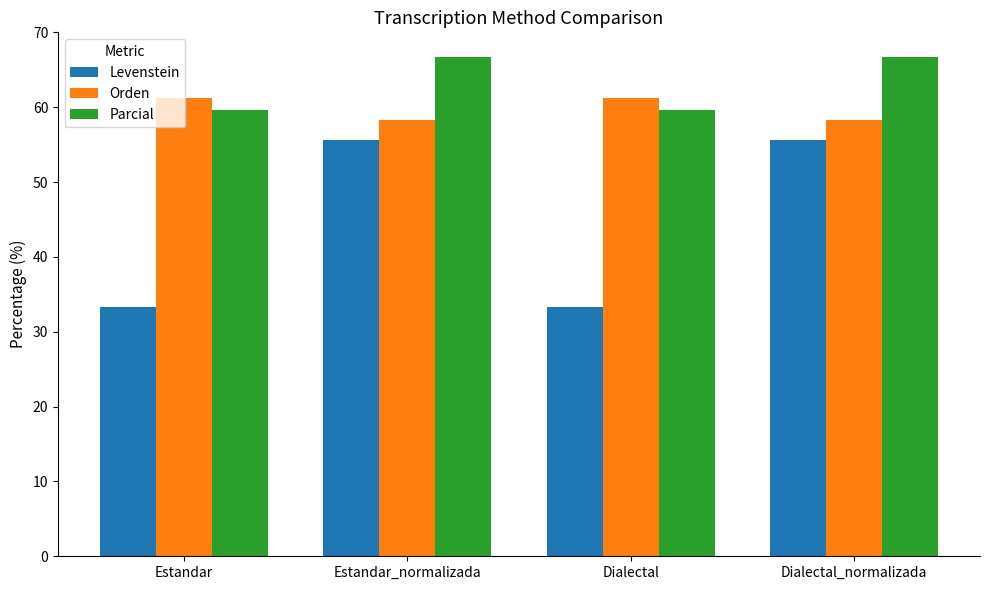

At Dialectal_normalizada, list the series in order from largest to smallest.

Parcial, Orden, Levenstein